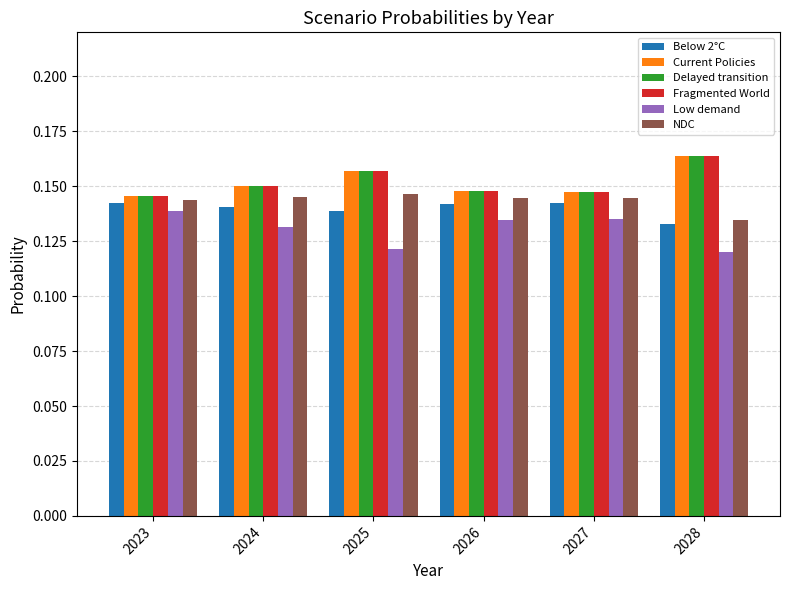

At how many categories does at least one series exceed 0?

6